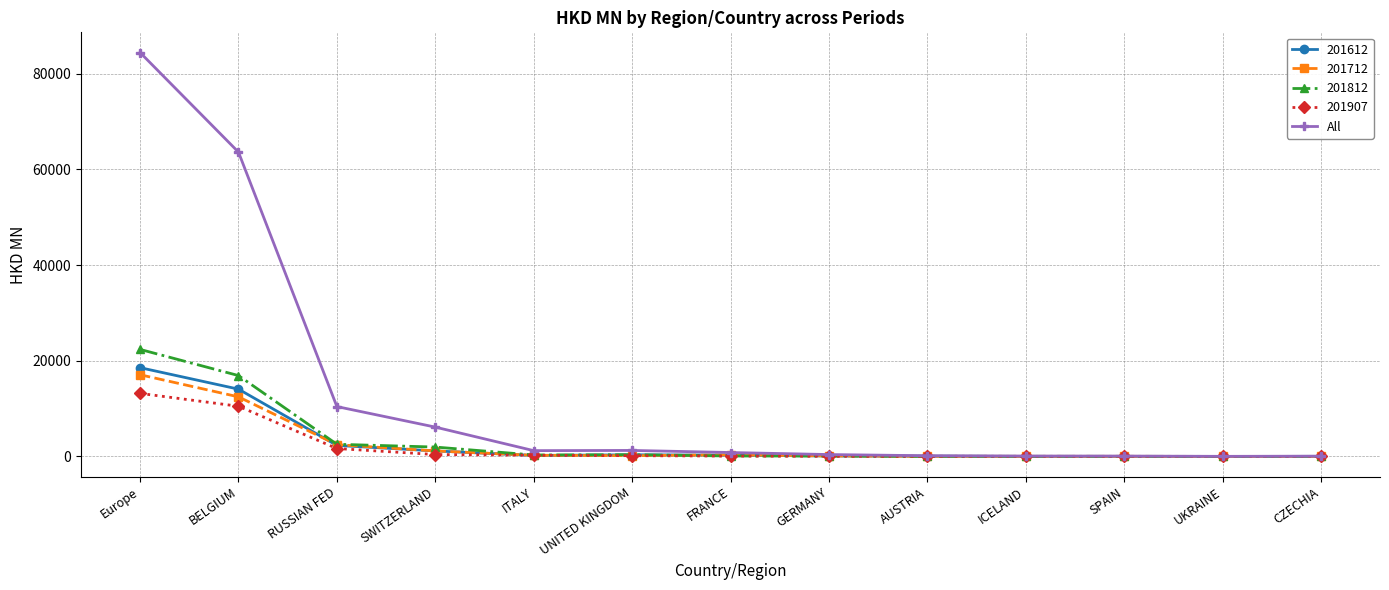

What is the approximate value of 201712 at Europe?

17079.7